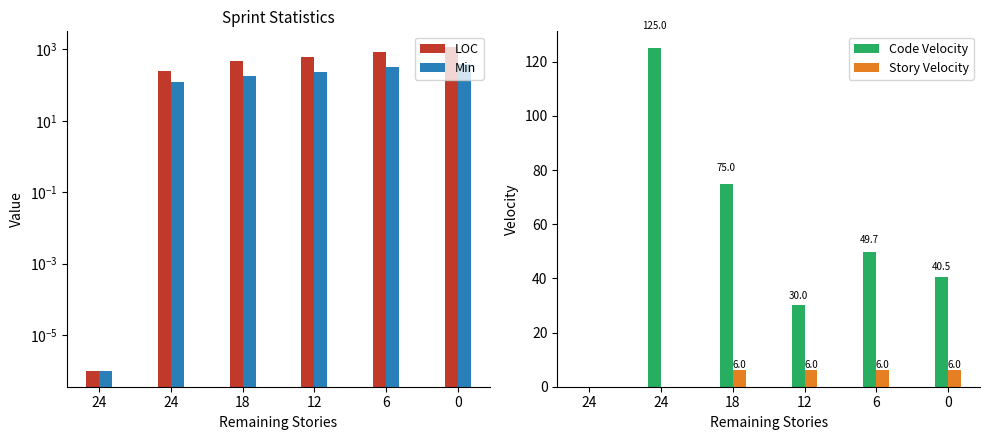

What is the sum of all Code Velocity values?

320.2